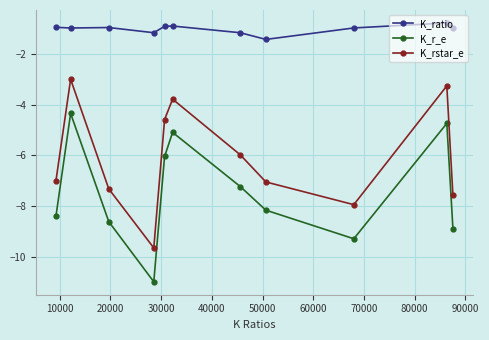

Which series has the largest total across all categories?

K_ratio